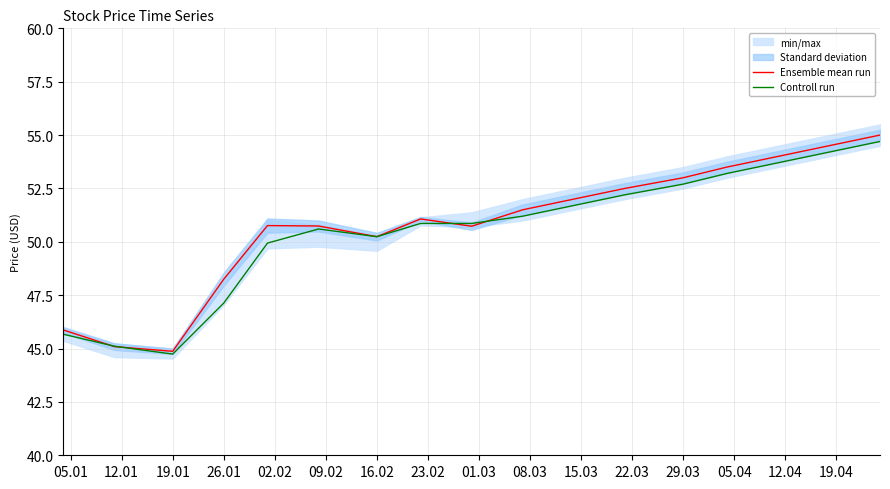

At which label is Ensemble mean run closest to 49?

26.01